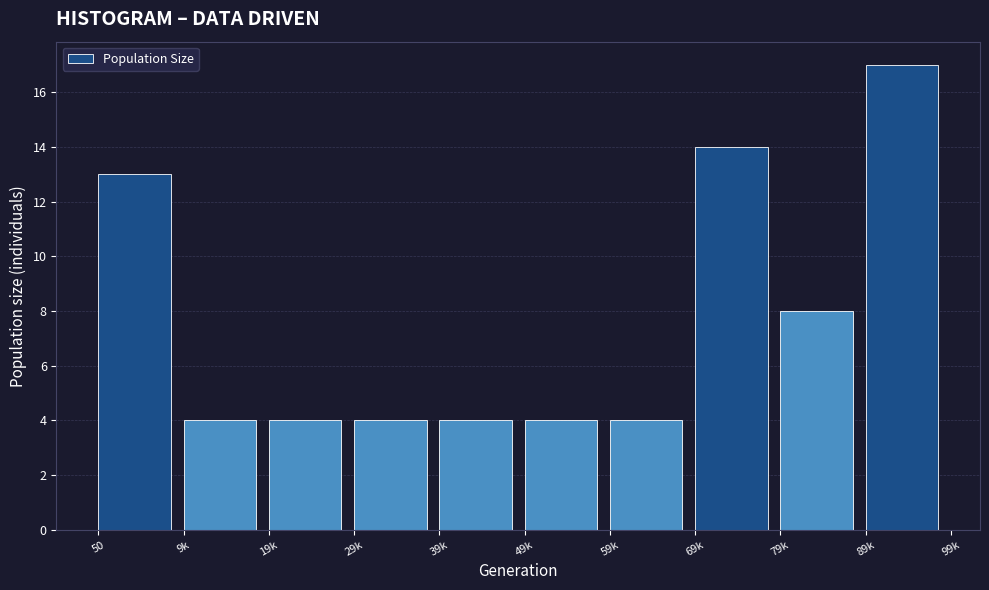

Reading right to left, extract all data points from this chart.

17	8	14	4	4	4	4	4	4	13